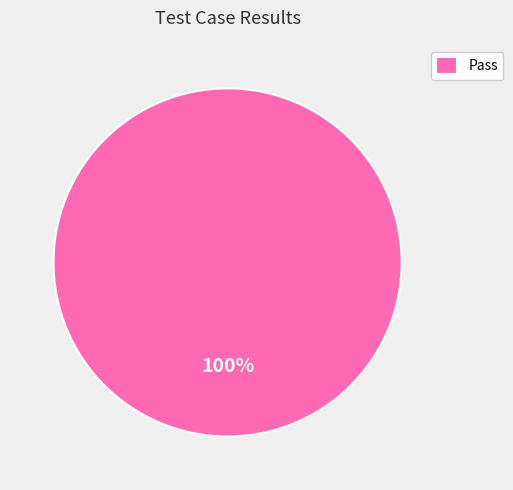

To the nearest percent, what percentage of the pie is Pass?

100%